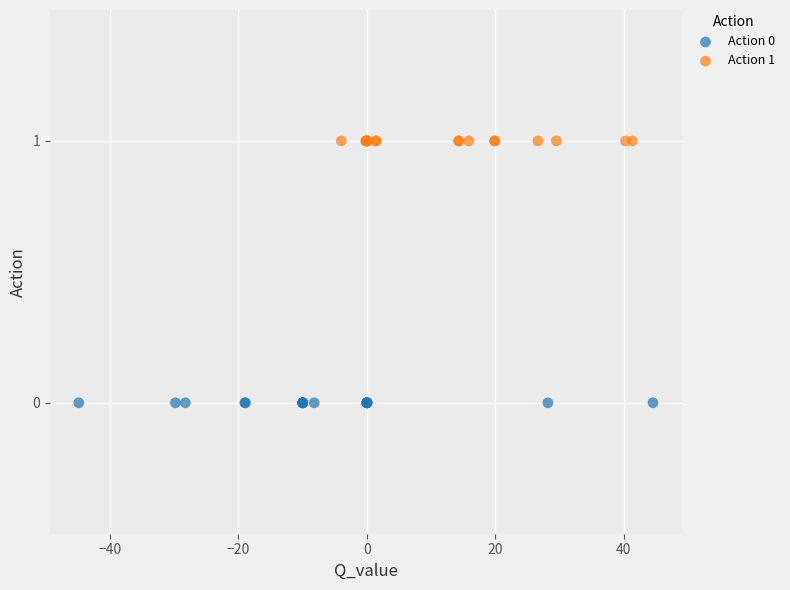

Which series contains the lowest Y value?

Action 0